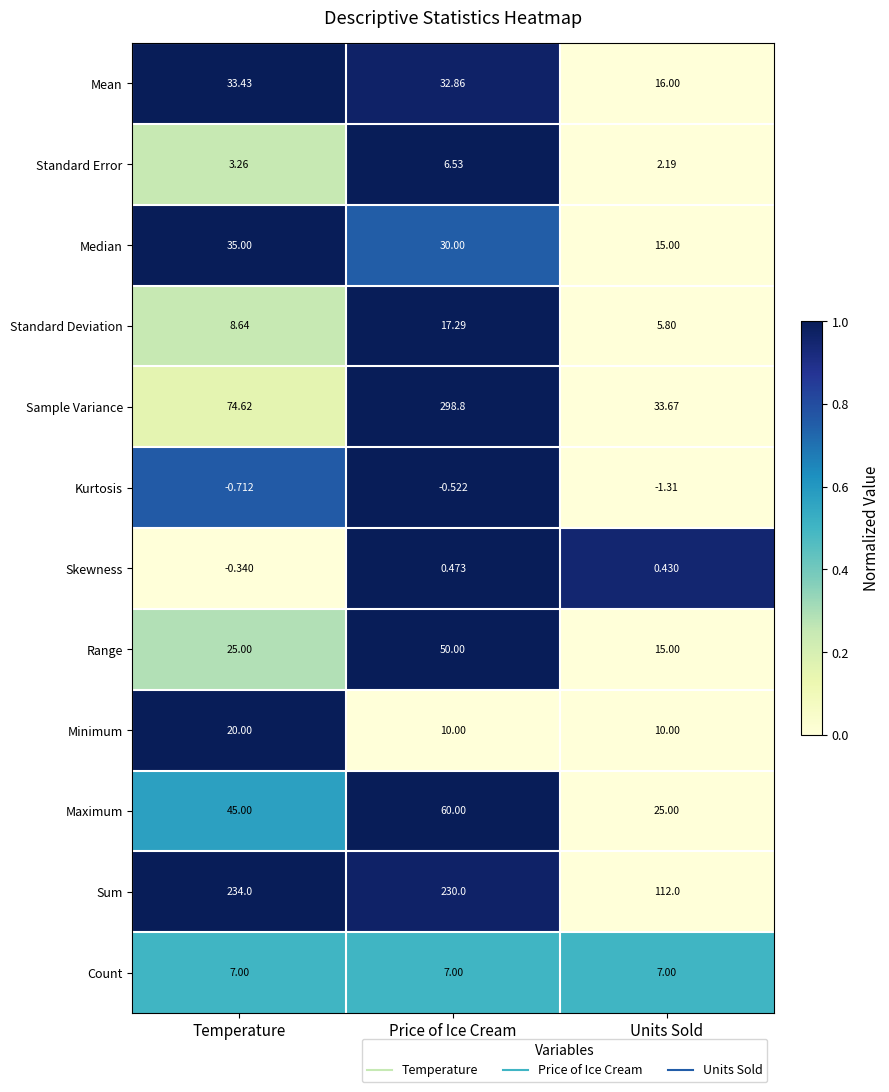

List the series in order of their peak value, highest first.

Sample Variance, Sum, Maximum, Range, Median, Mean, Minimum, Standard Deviation, Count, Standard Error, Skewness, Kurtosis